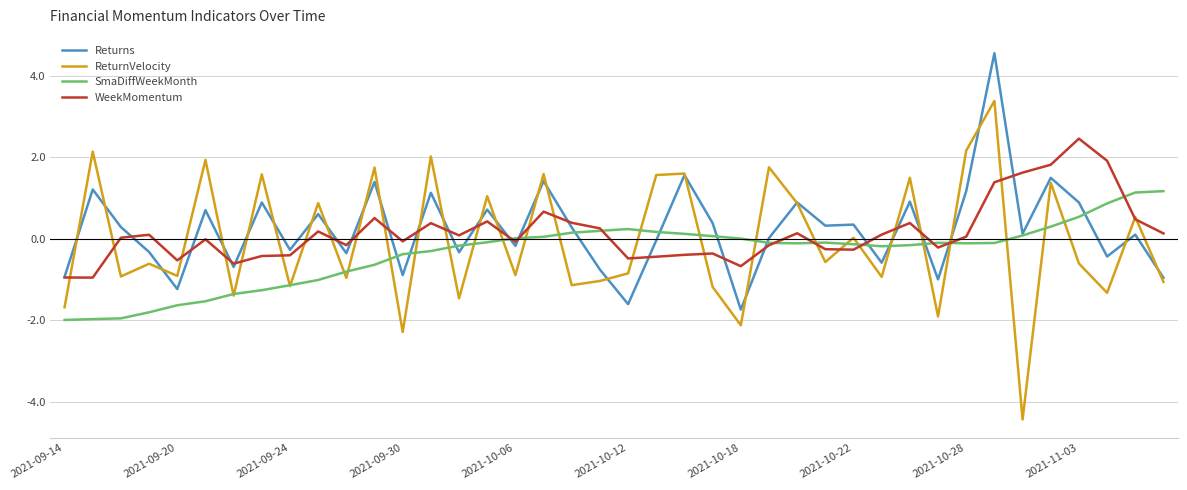

What is the lowest value of the WeekMomentum series?

-1.0